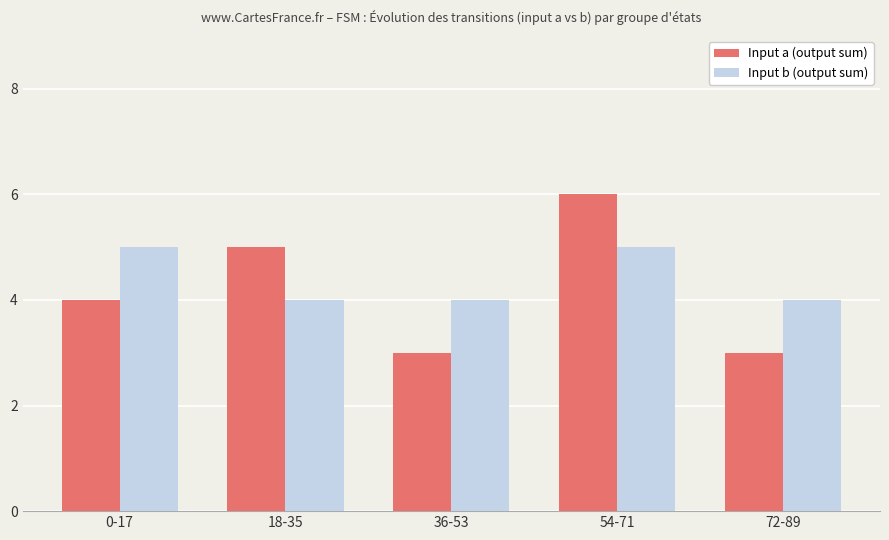

What is the approximate value of Input a (output sum) at 18-35?

5